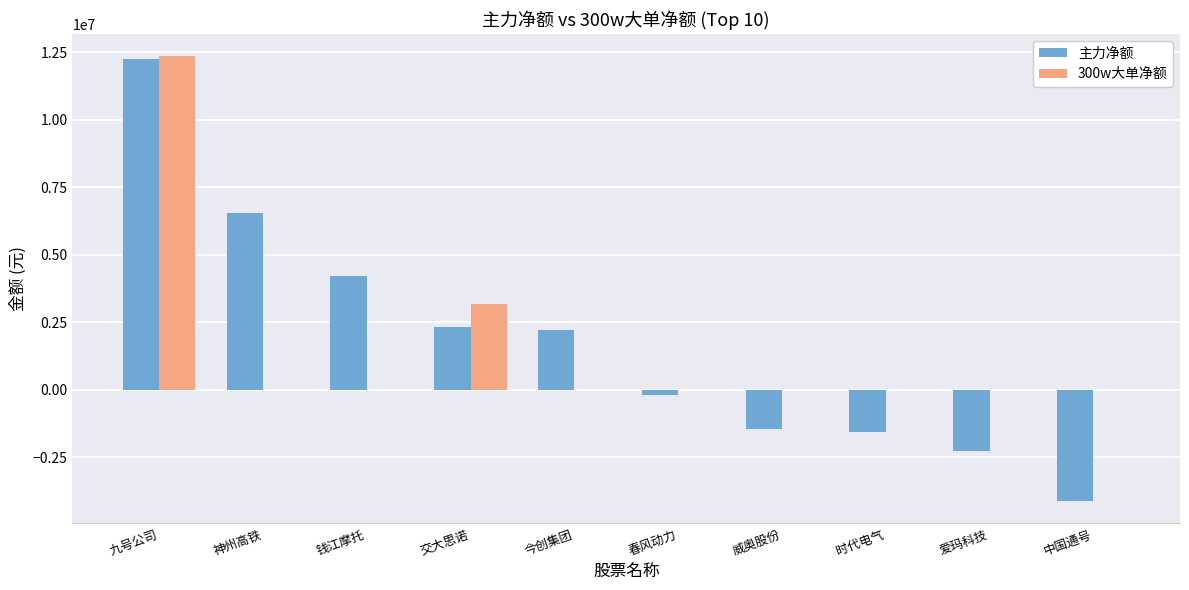

Reading left to right, what are all the values shown in this chart?

主力净额: 12268186	6552362	4230663	2318945	2232997	-199679	-1447462	-1581579	-2254667	-4121509
300w大单净额: 12360719	0	0	3163558	0	0	0	0	0	0